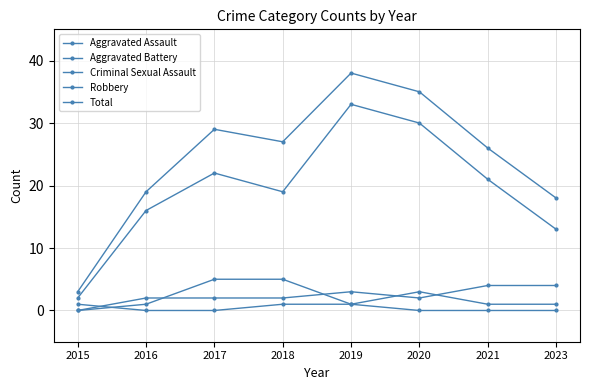

How many categories are shown in the chart?

8